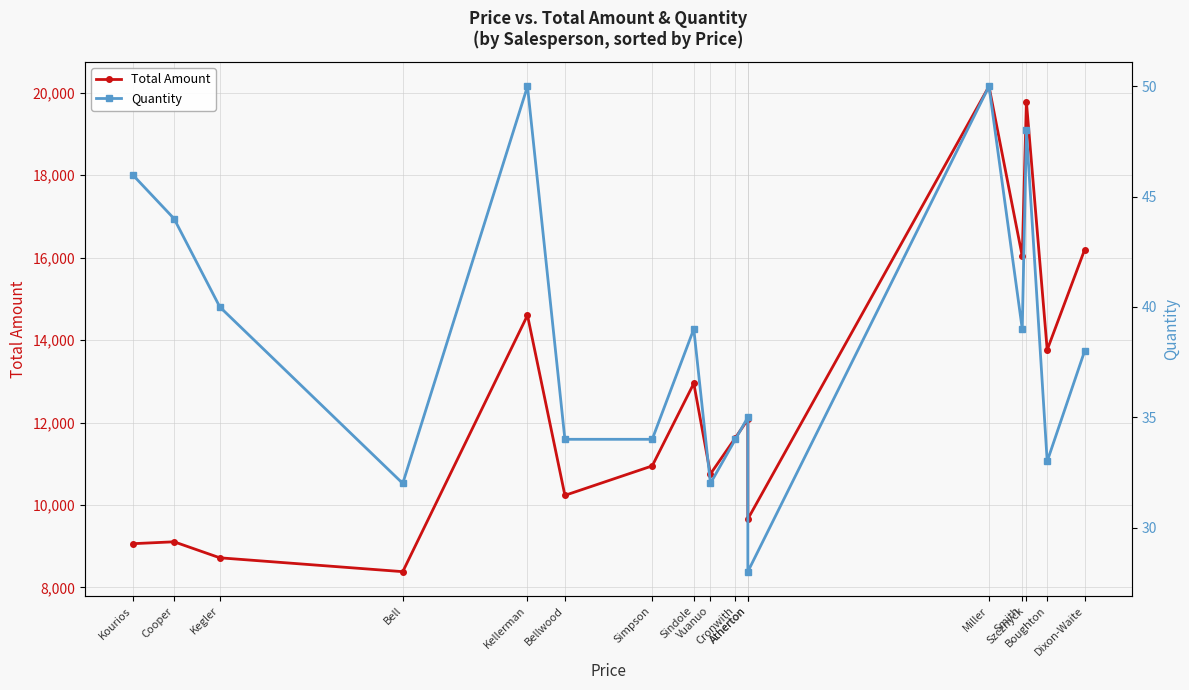

The value of Quantity at Bell is 56. True or false?

False